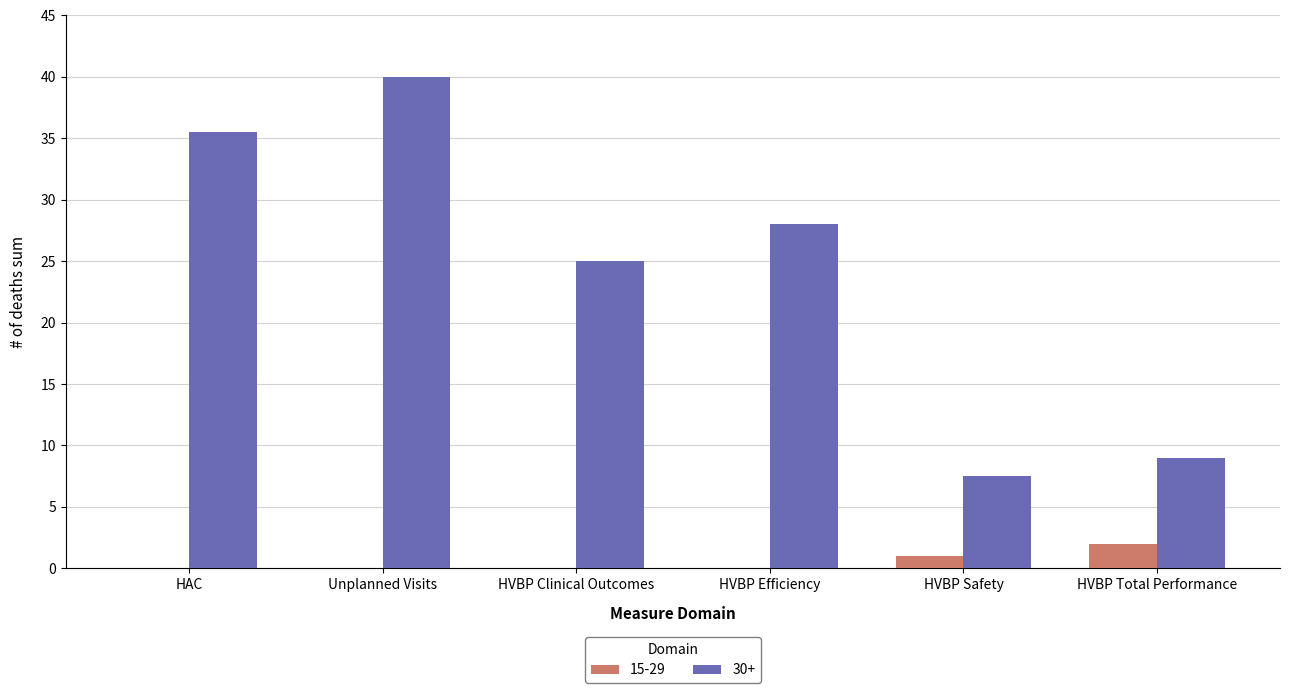

Which label corresponds to the largest value in the chart?

Unplanned Visits